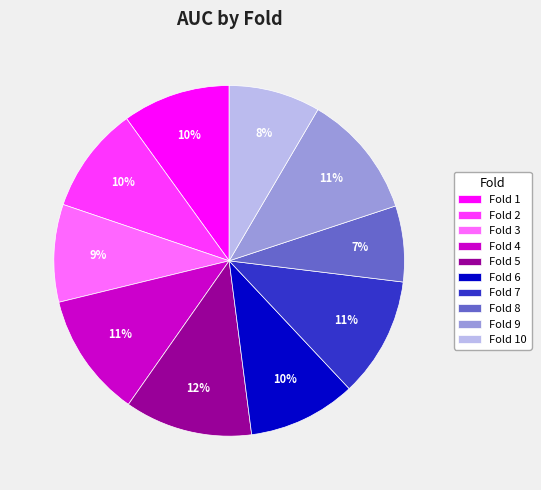

Is it true that Fold 4 is 26% of the pie?

False